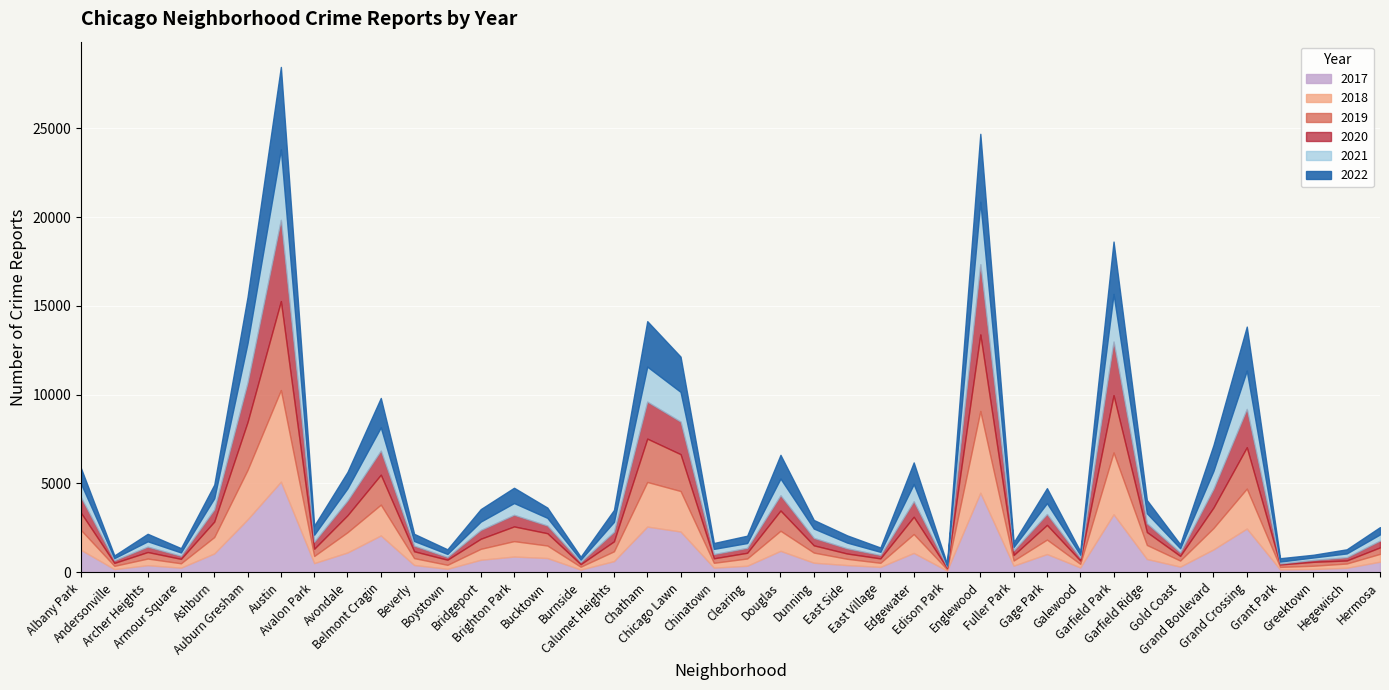

What is the minimum value shown in the chart?

60